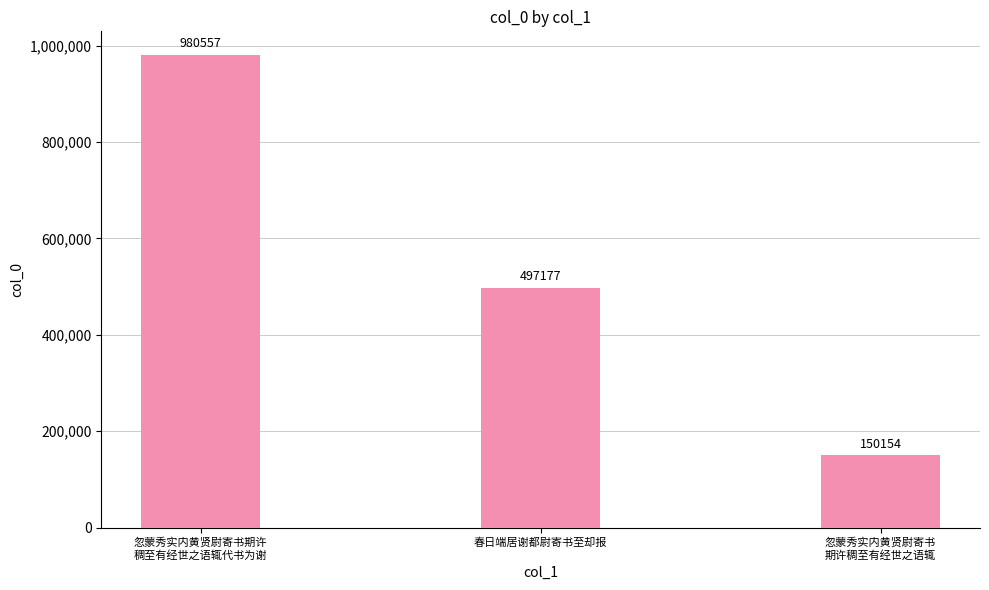

Read the value at 春日端居谢都尉寄书至却报, to the nearest 100.

497200